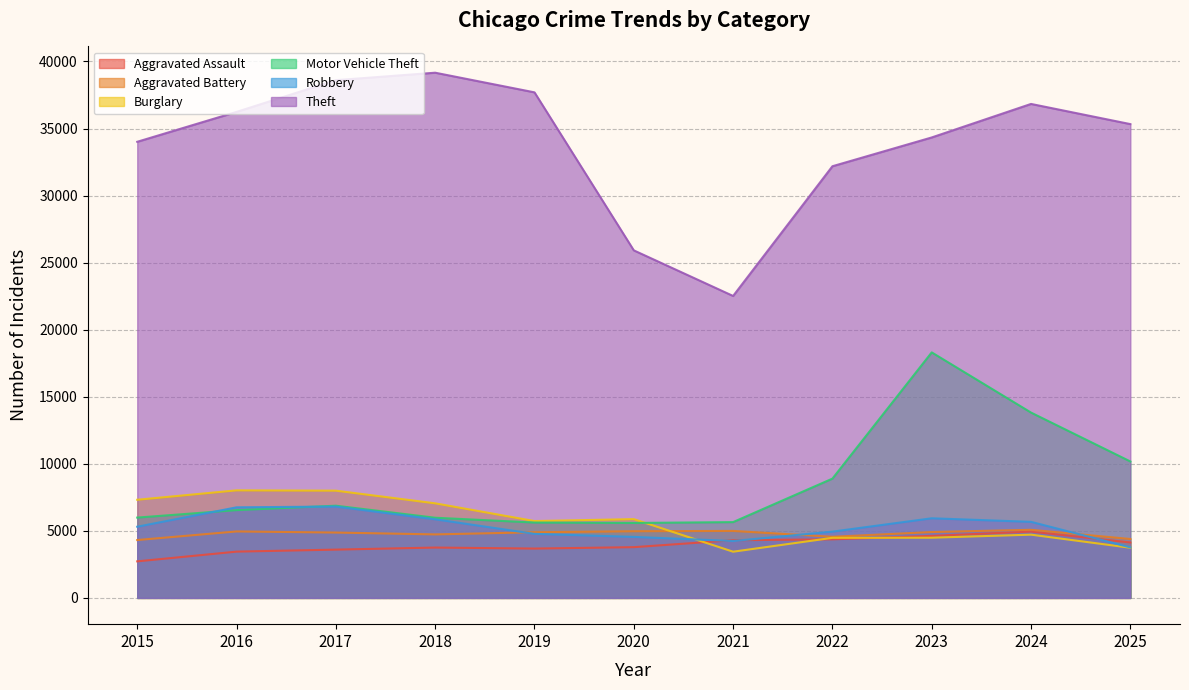

How many interior local valleys does the Theft series have?

1